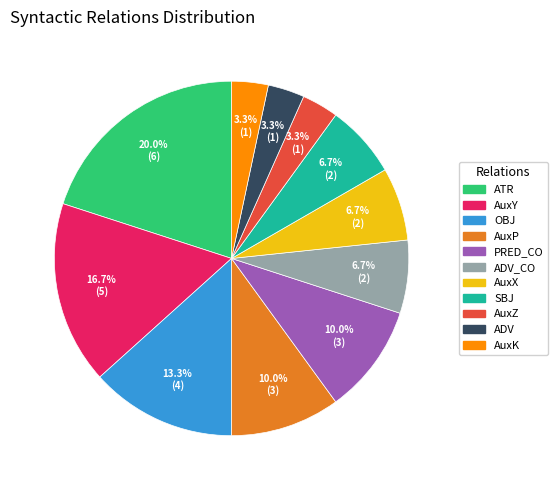

Approximately how many times larger is the value at PRED_CO compared to ADV_CO?

1.5